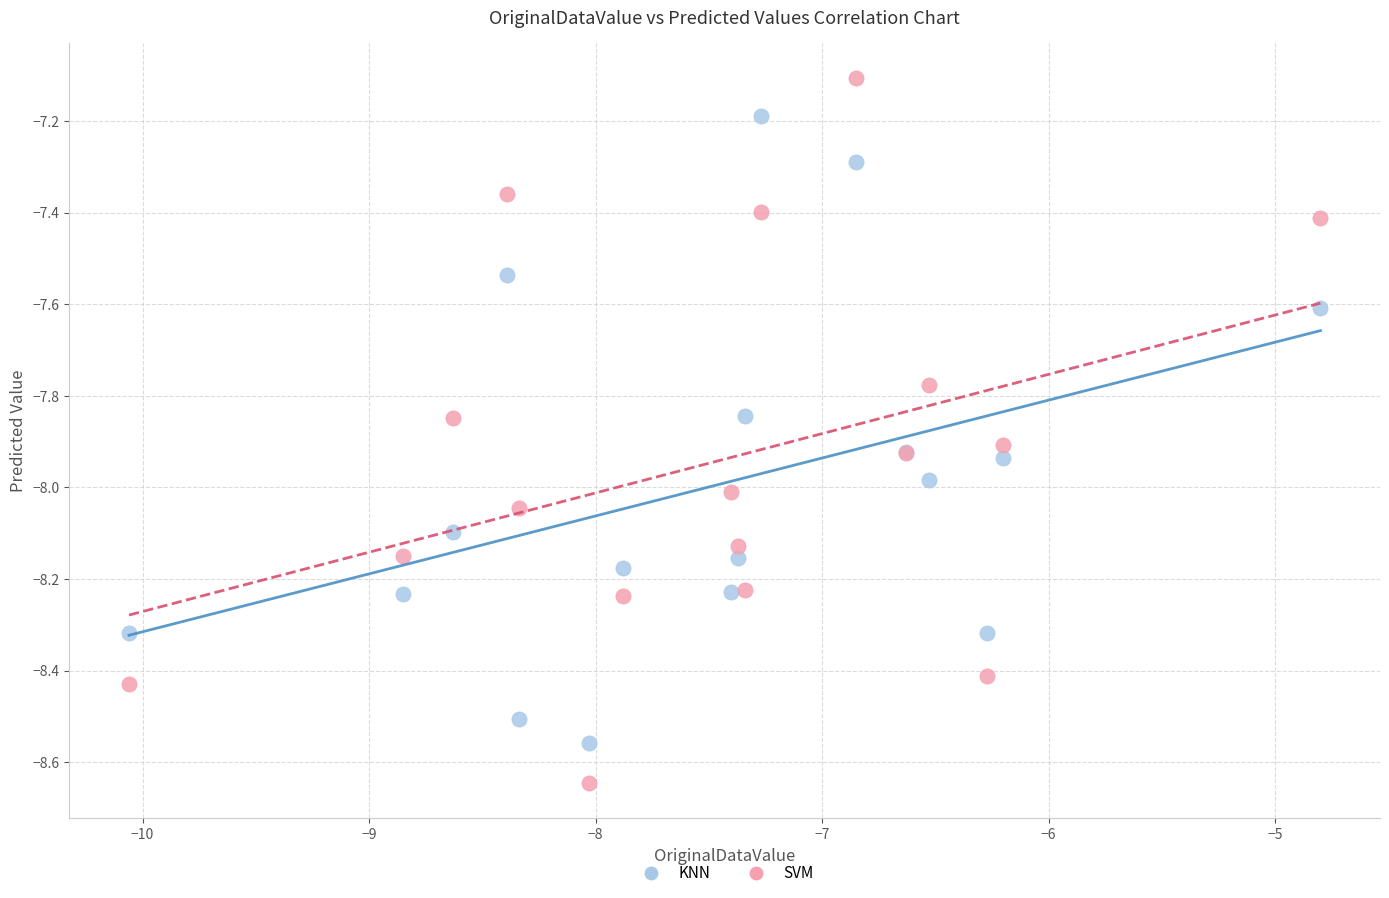

Which series has the largest Y range (max minus min)?

SVM